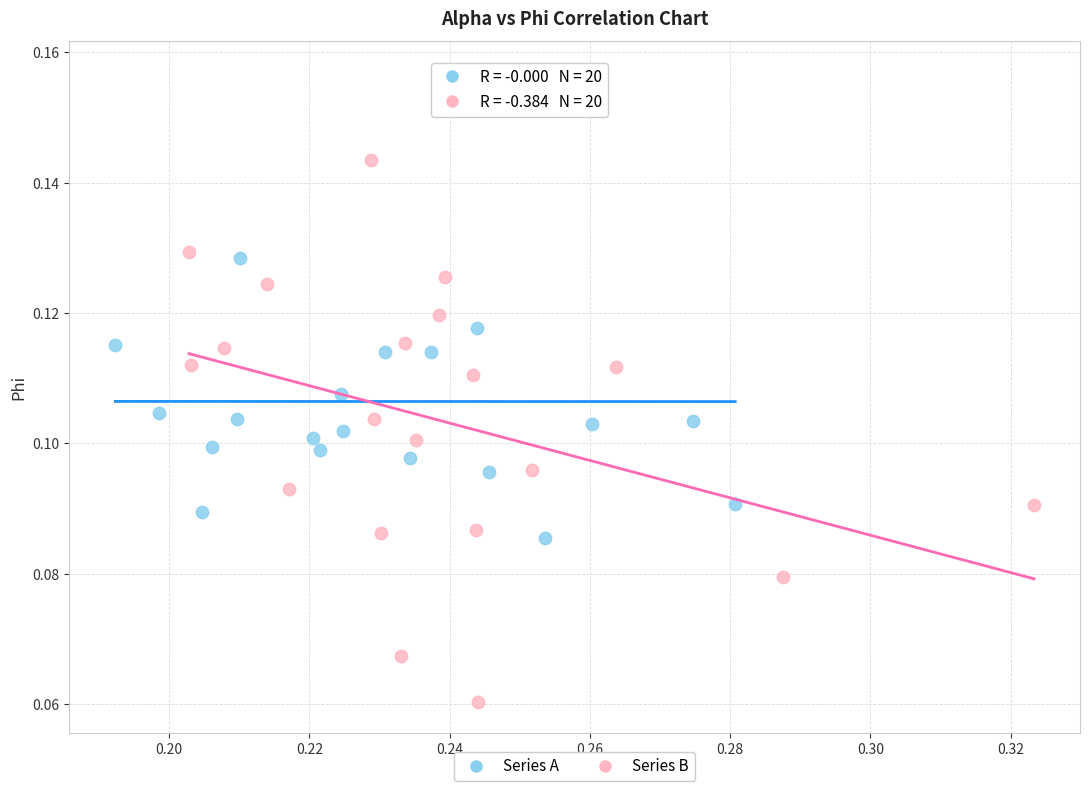

Which series contains the highest Y value?

Series A